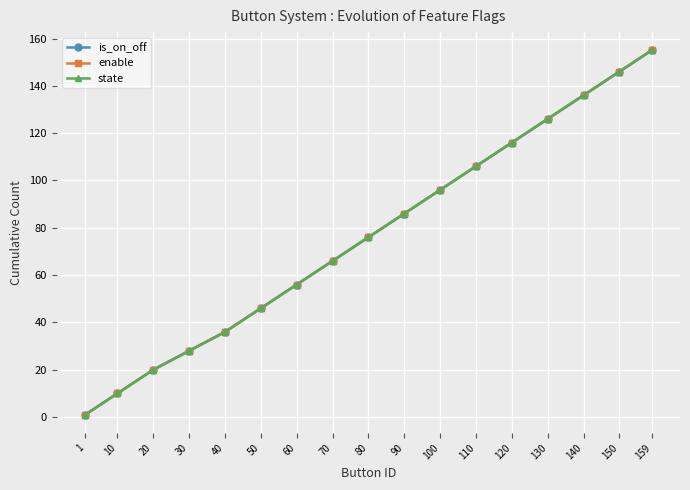

Does the chart have visible grid lines?

Yes